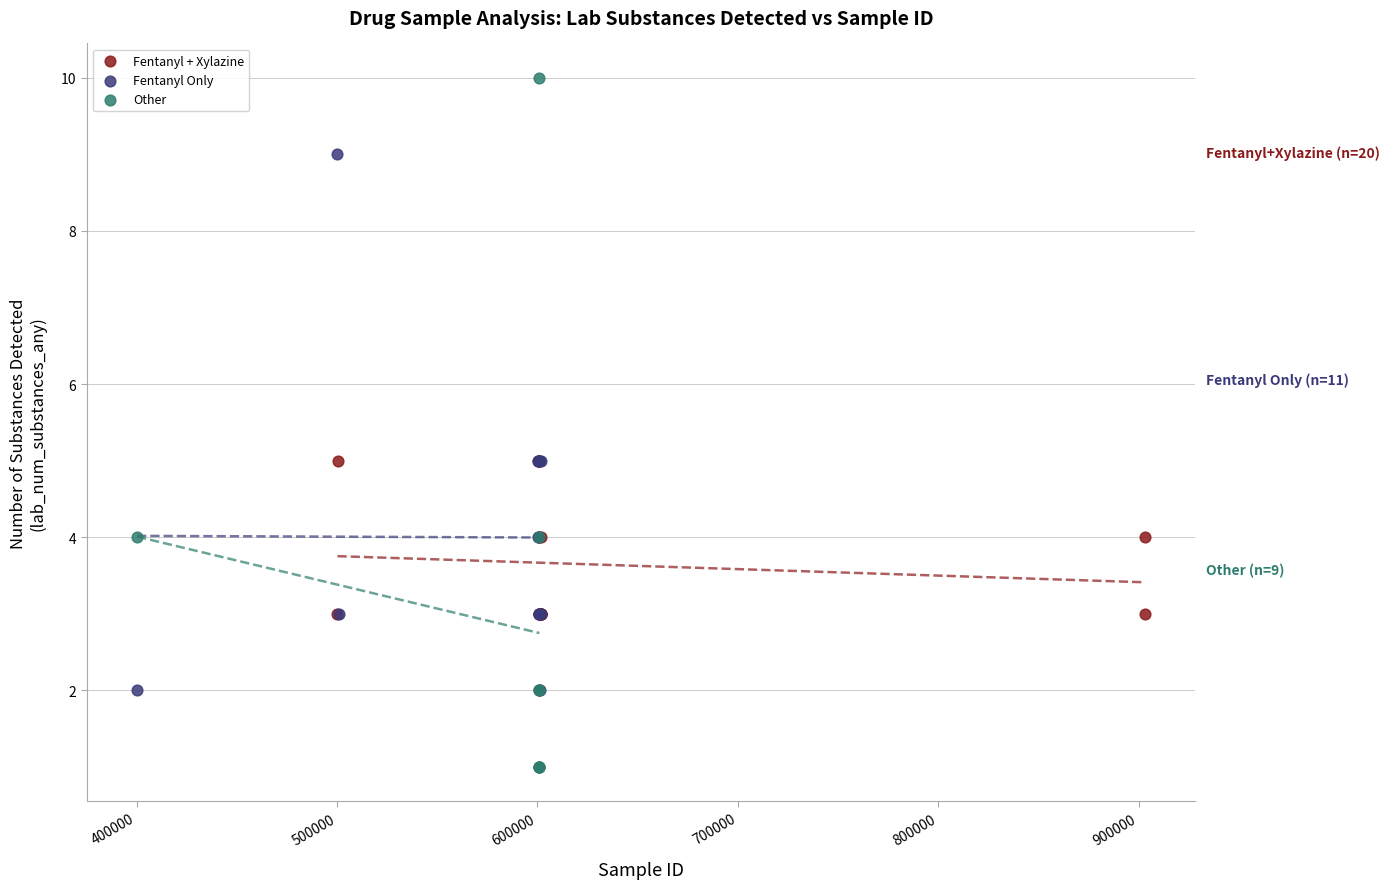

Which series reaches the maximum Y coordinate?

Other